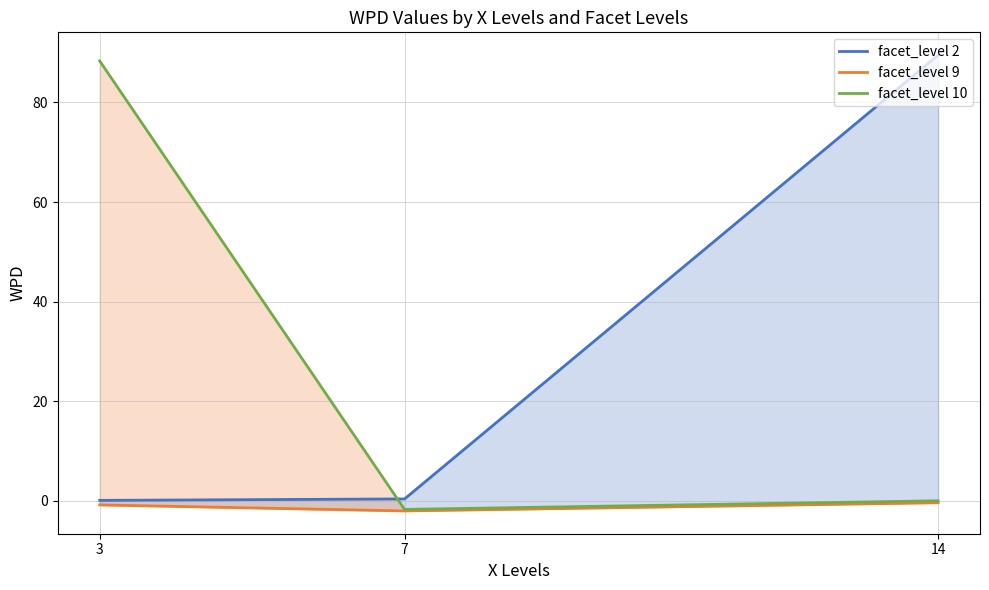

Reading right to left, extract all data points from this chart.

facet_level 2: 89.5	0.4	0.1
facet_level 9: -0.3	-2.0	-0.8
facet_level 10: 0.0	-1.7	88.3